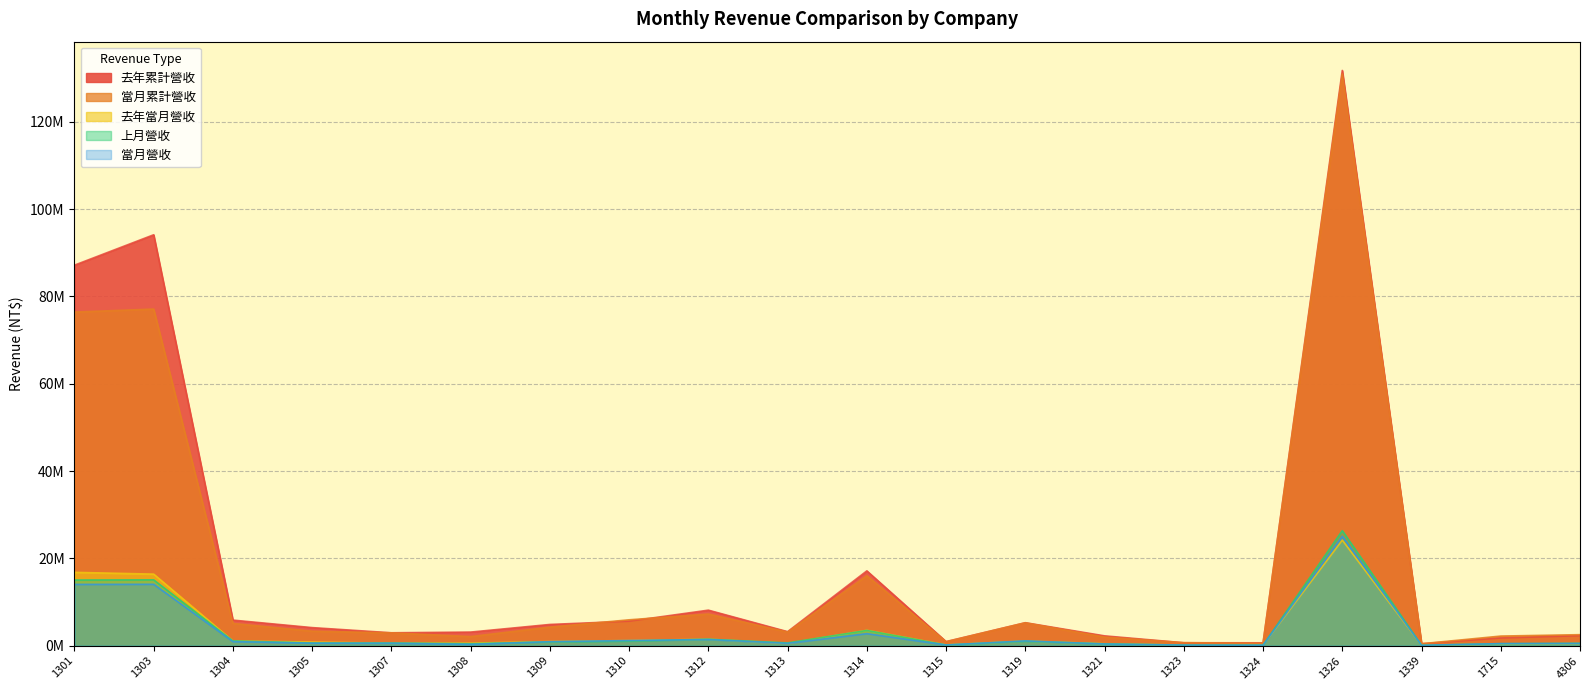

Does the chart have visible grid lines?

Yes